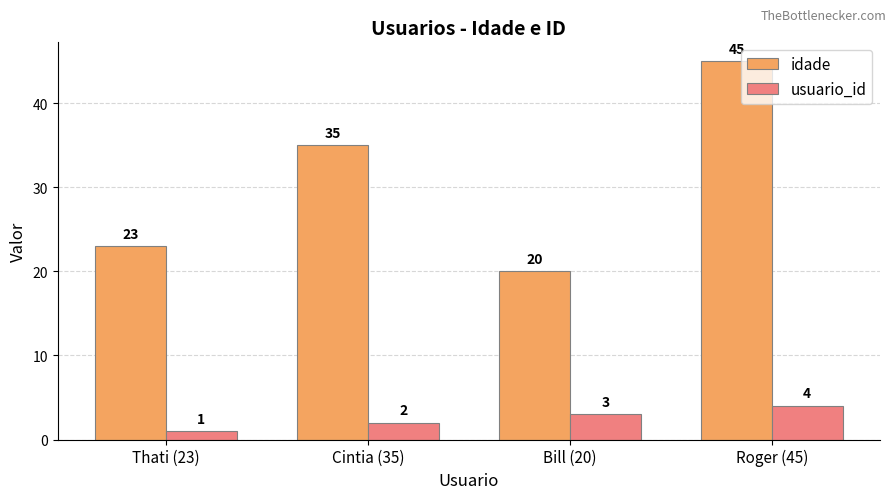

What is the smallest value displayed?

1